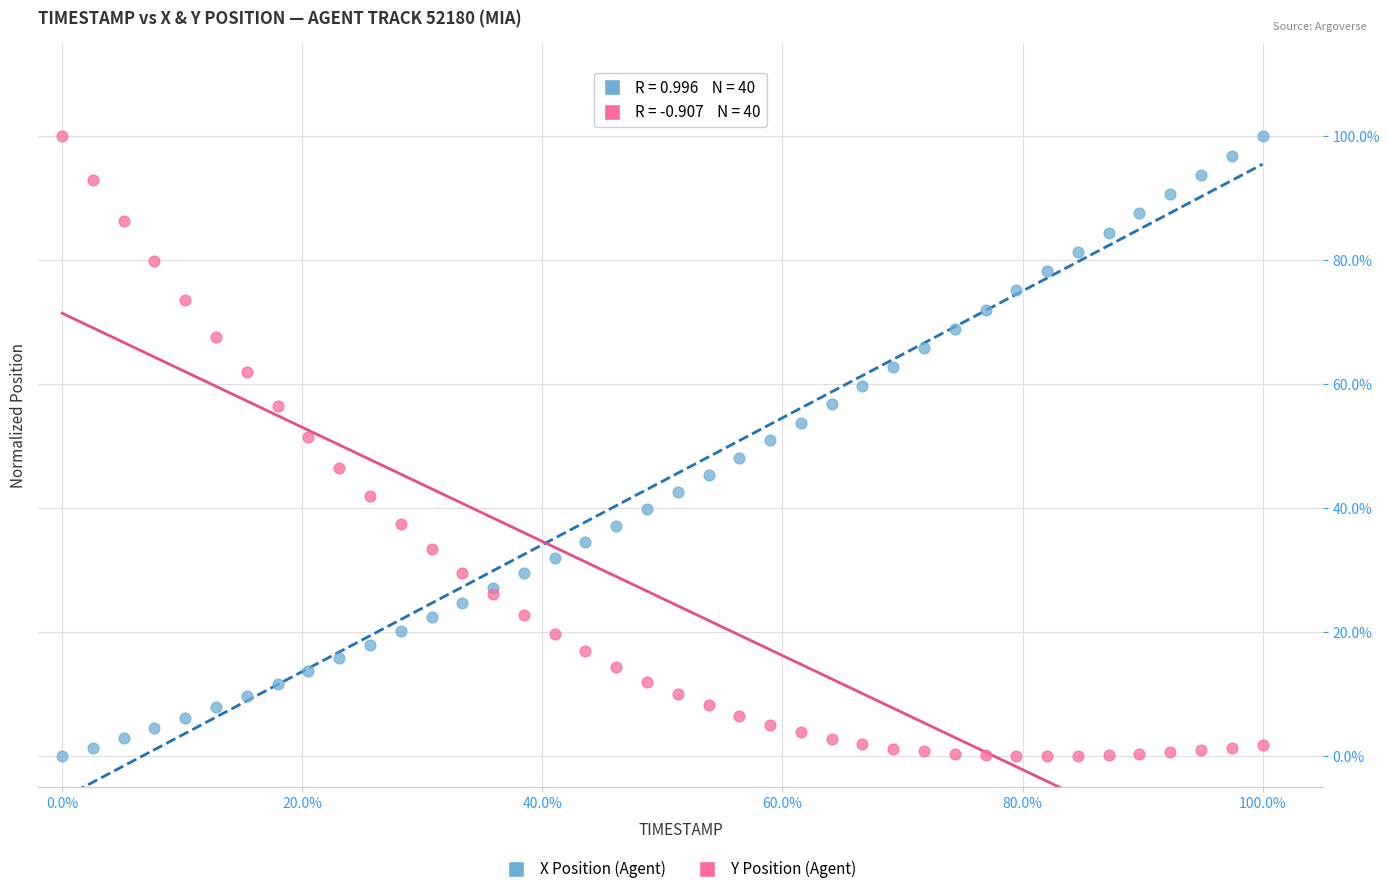

What are all the series names shown in the legend?

X Position (Agent), Y Position (Agent)